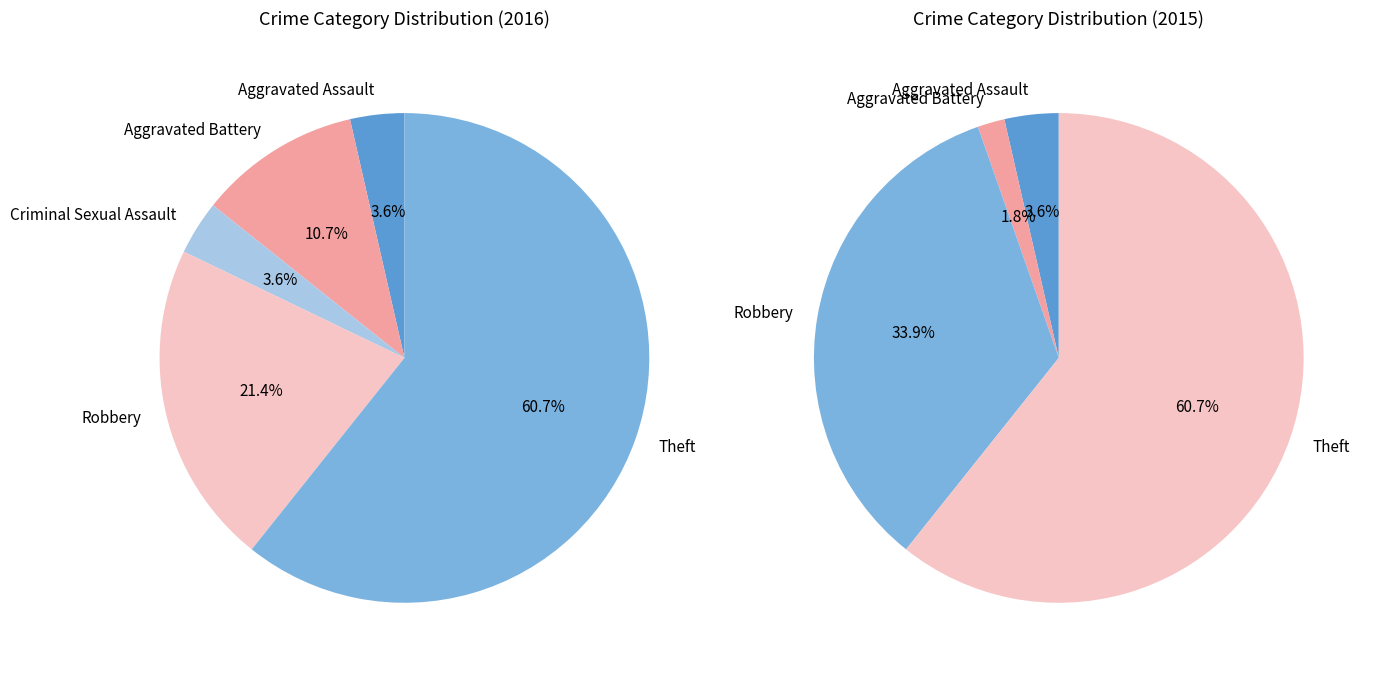

To the nearest percent, what percentage of the pie is Aggravated Assault?

4%